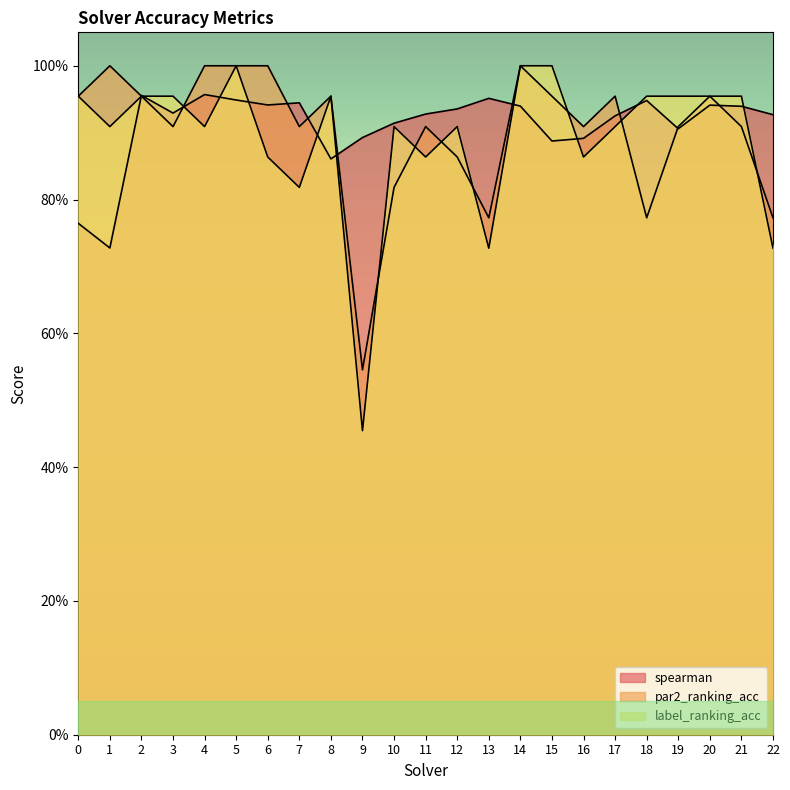

True or false: spearman and par2_ranking_acc cross at least once.

True